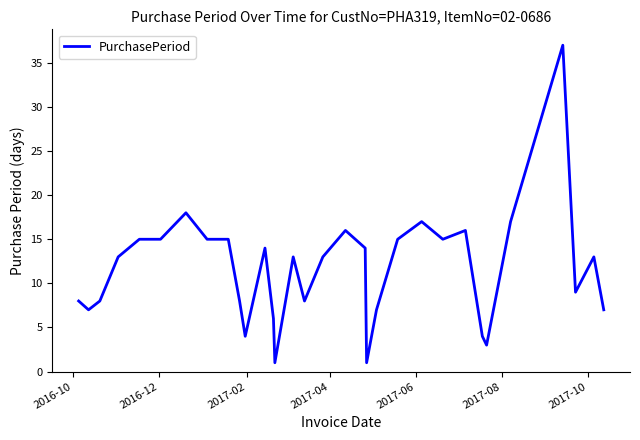

What is the average value?

12